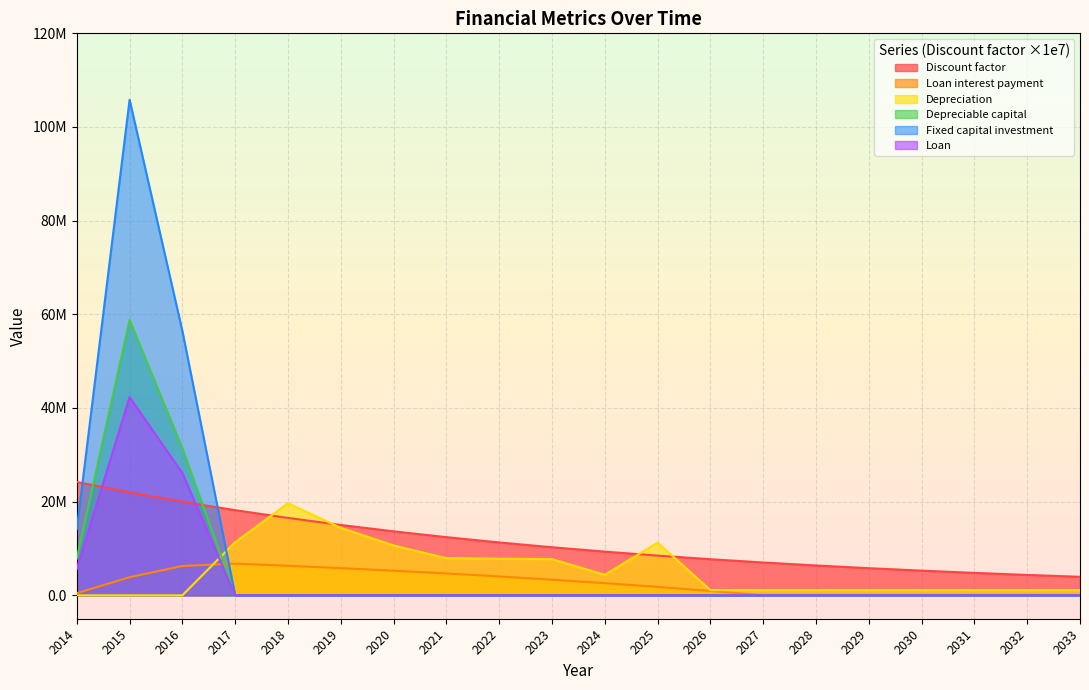

What is the difference between the maximum and minimum values in the Depreciation series?

19640358.6